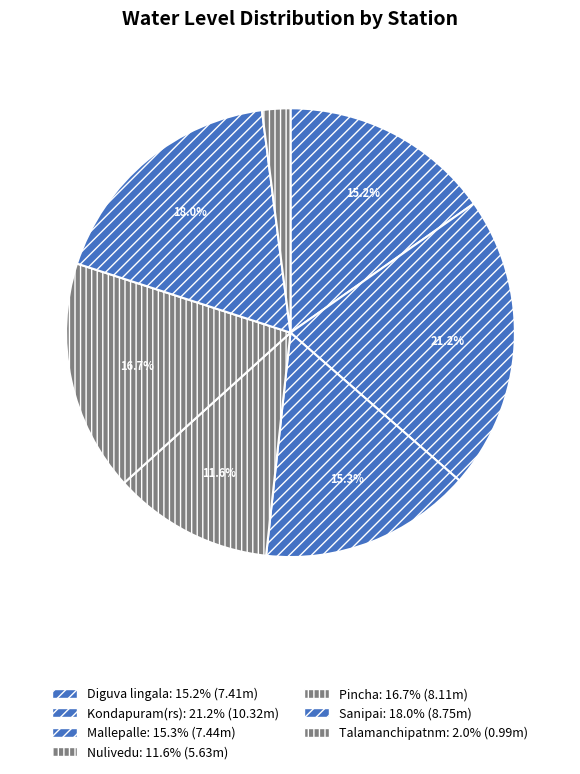

How many segments does this pie chart have?

7